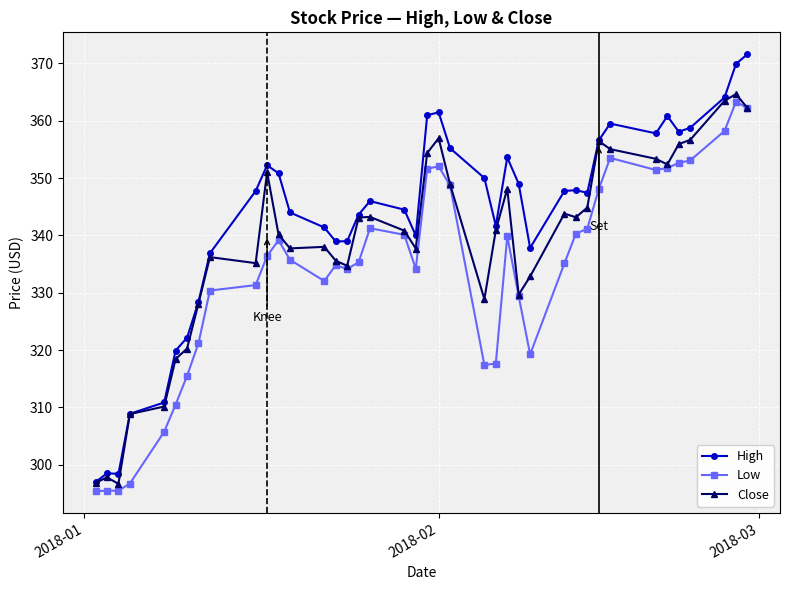

Rank the series by their average value, from lowest to highest.

Low, Close, High